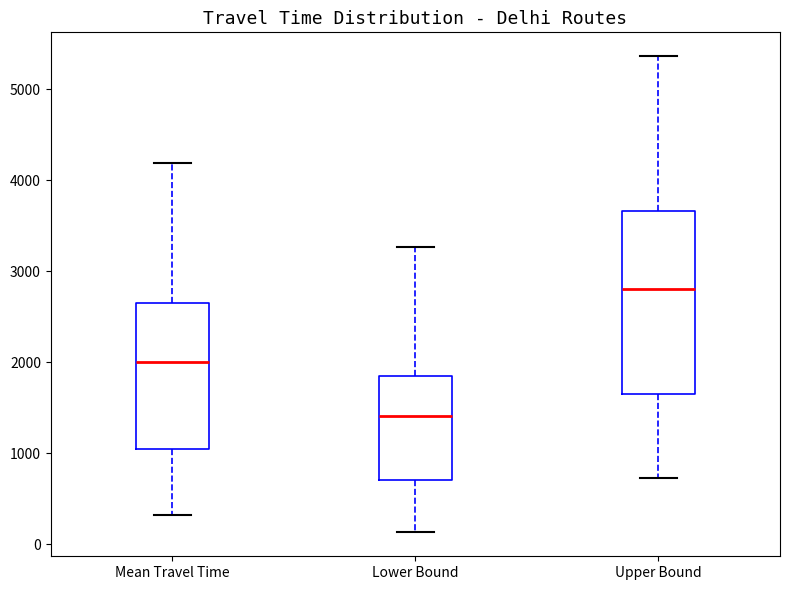

Which box has the lowest median line?

Lower Bound